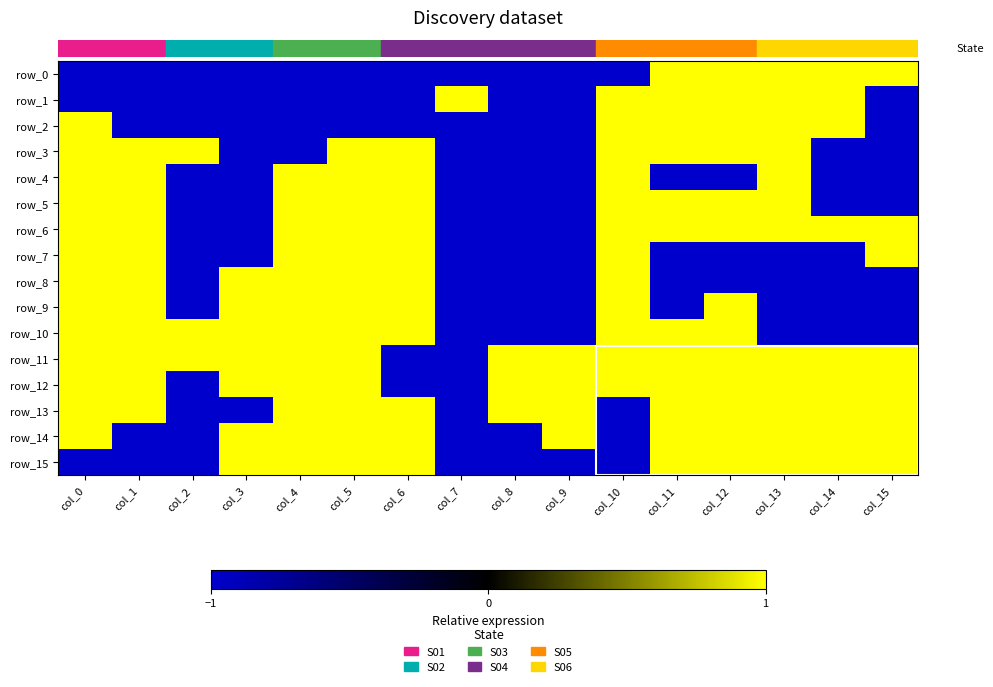

What is the spread (max minus min) of values at col_5?

2